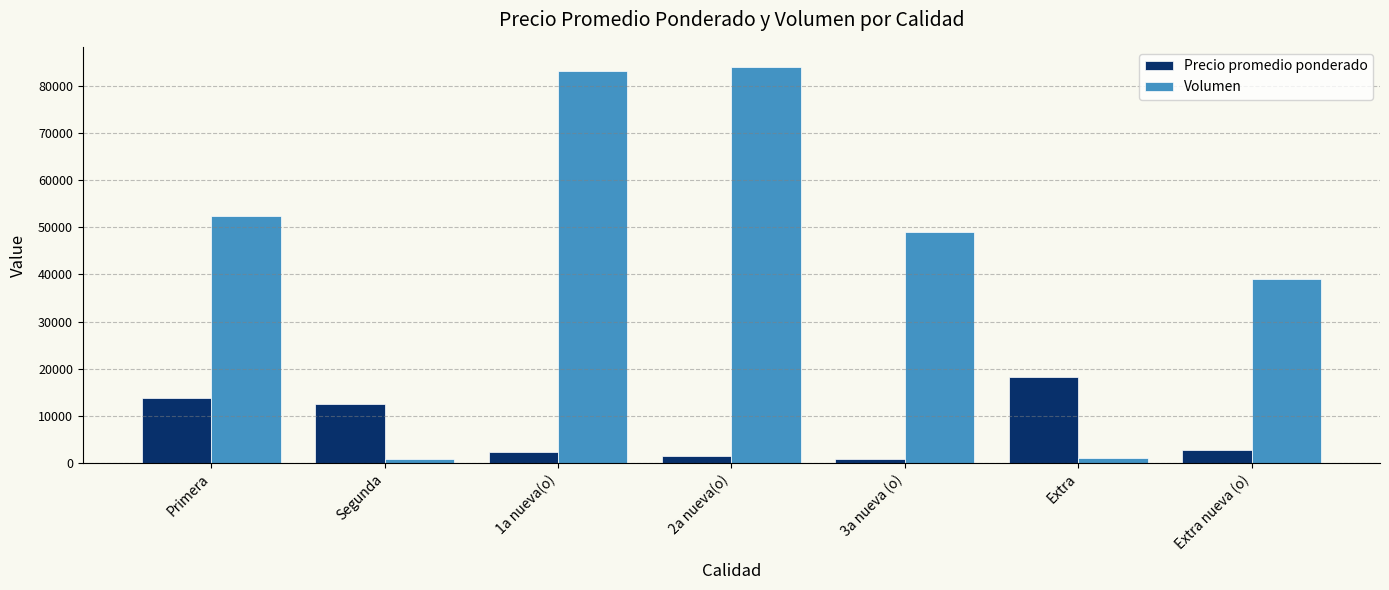

Which series has the largest total across all categories?

Volumen